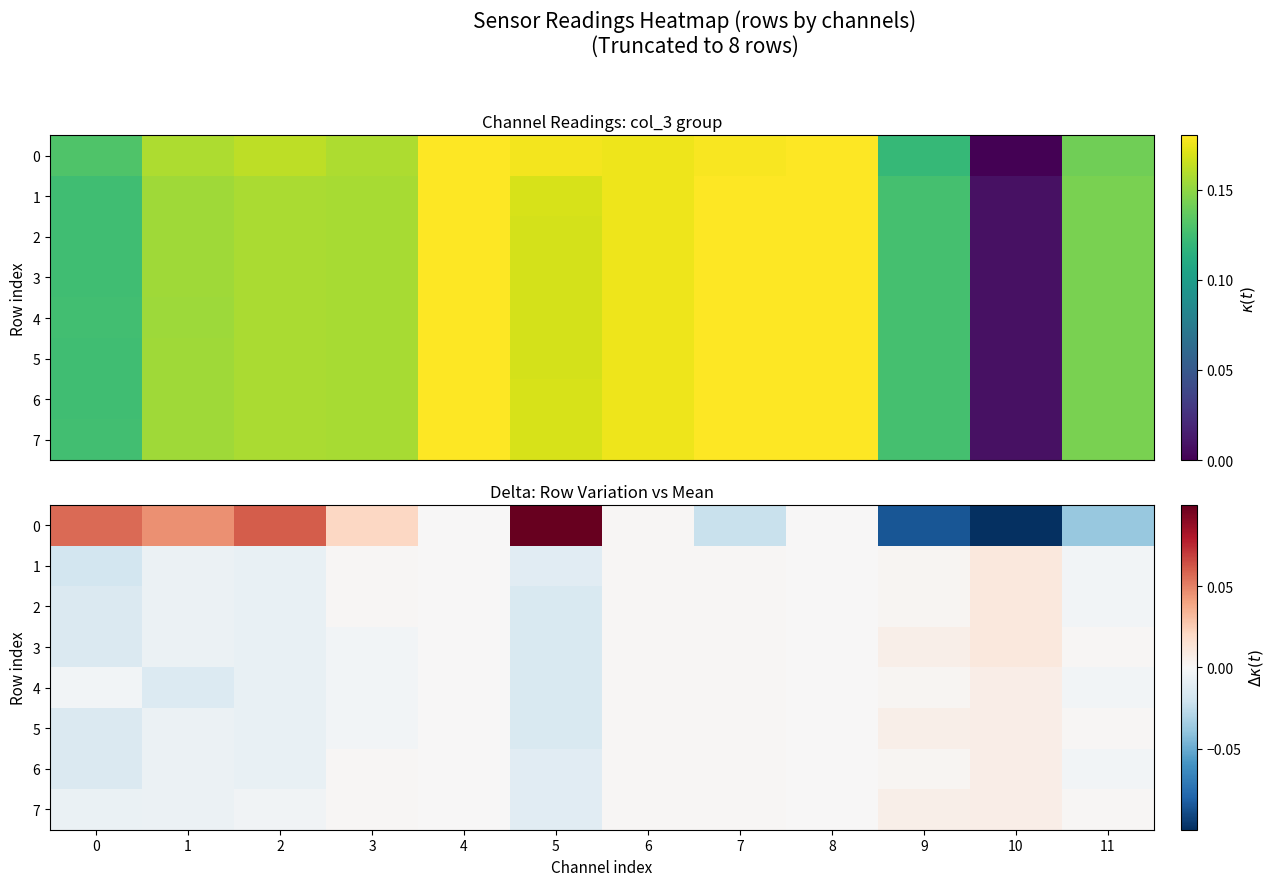

How many values in the row_5 series exceed 0?

5